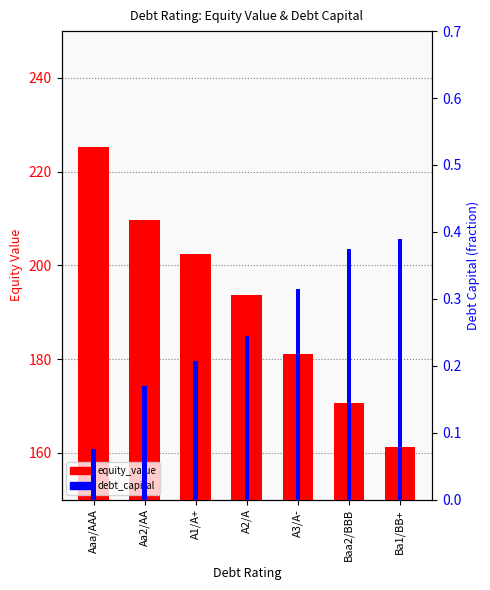

Reading left to right, extract all data points from this chart.

equity_value: Aaa/AAA=225.2	Aa2/AA=209.6	A1/A+=202.4	A2/A=193.7	A3/A-=181.0	Baa2/BBB=170.7	Ba1/BB+=161.2
debt_capital: Aaa/AAA=0.1	Aa2/AA=0.2	A1/A+=0.2	A2/A=0.2	A3/A-=0.3	Baa2/BBB=0.4	Ba1/BB+=0.4